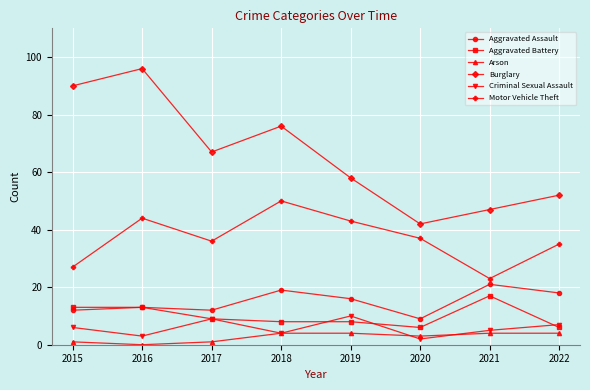

What is the value of the Aggravated Battery point at the 8th from the left?

6